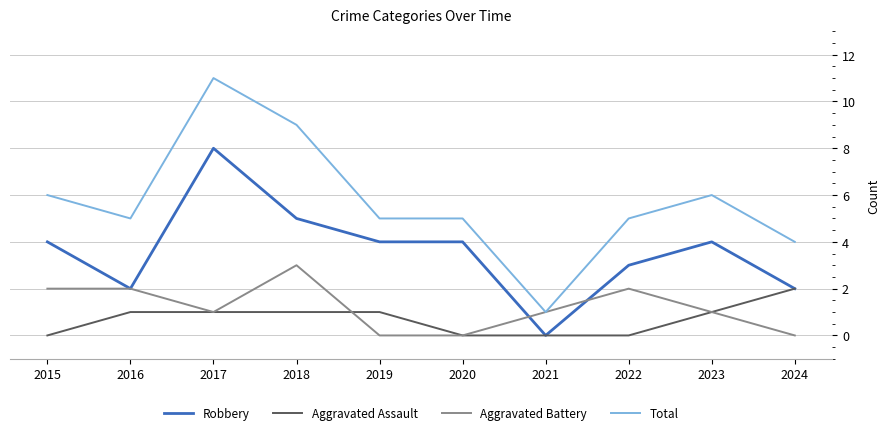

Which series has the largest range (max minus min)?

Total